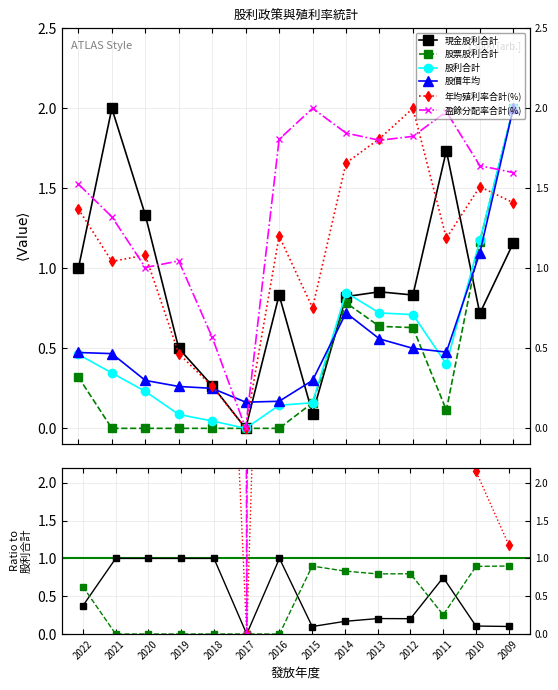

Is it true that 股利合計 equals 0.1 at 2019?

False